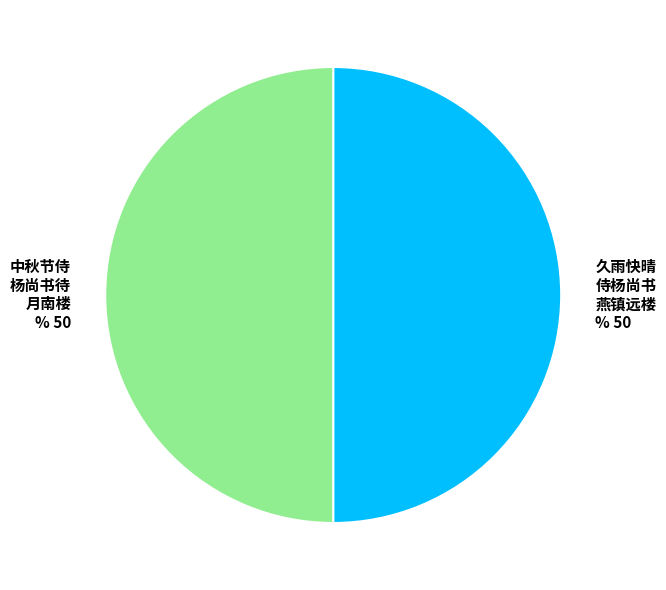

Approximately how many times larger is the value at 久雨快晴 侍杨尚书 燕镇远楼 % 50 compared to 中秋节侍 杨尚书待 月南楼 % 50?

1.0